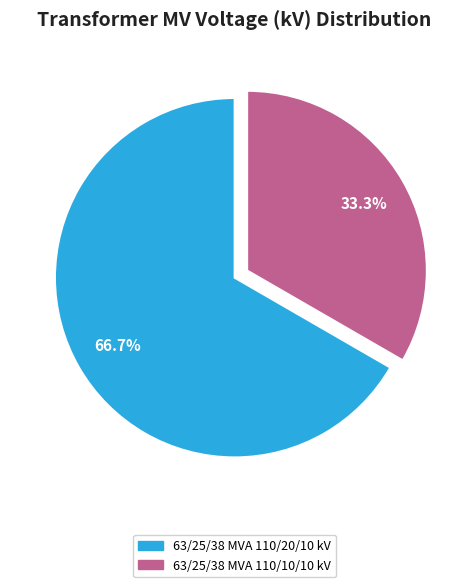

Which category has the smallest portion of the pie?

63/25/38 MVA 110/10/10 kV